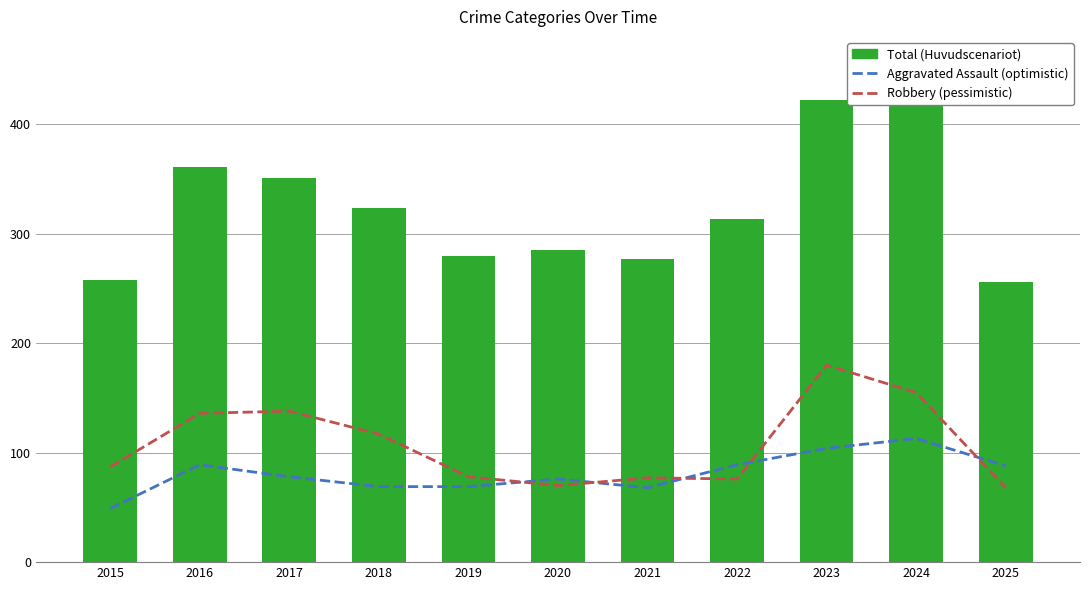

Which series changed the most between 2016 and 2018?

Total (Huvudscenariot)